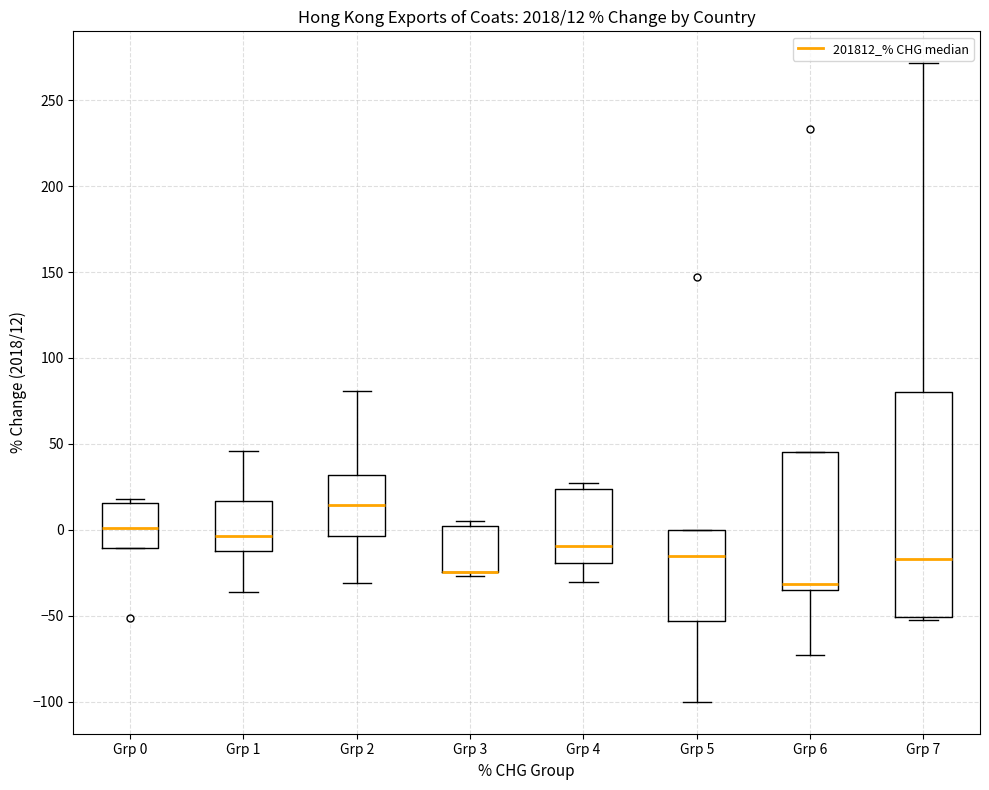

Which box is the tallest, from its lower edge to its upper edge?

Grp 7